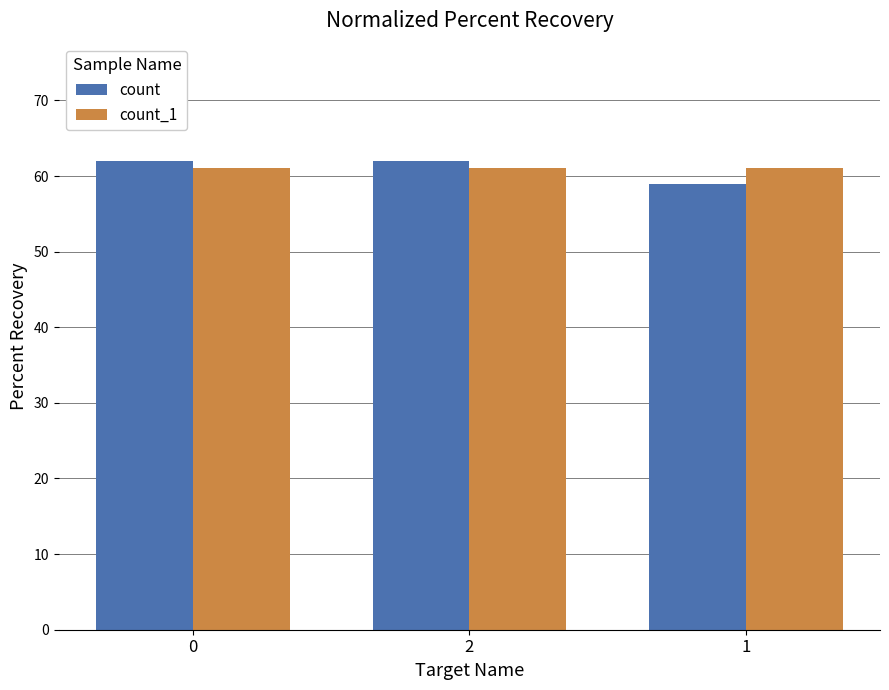

How many data points does each series have?

3